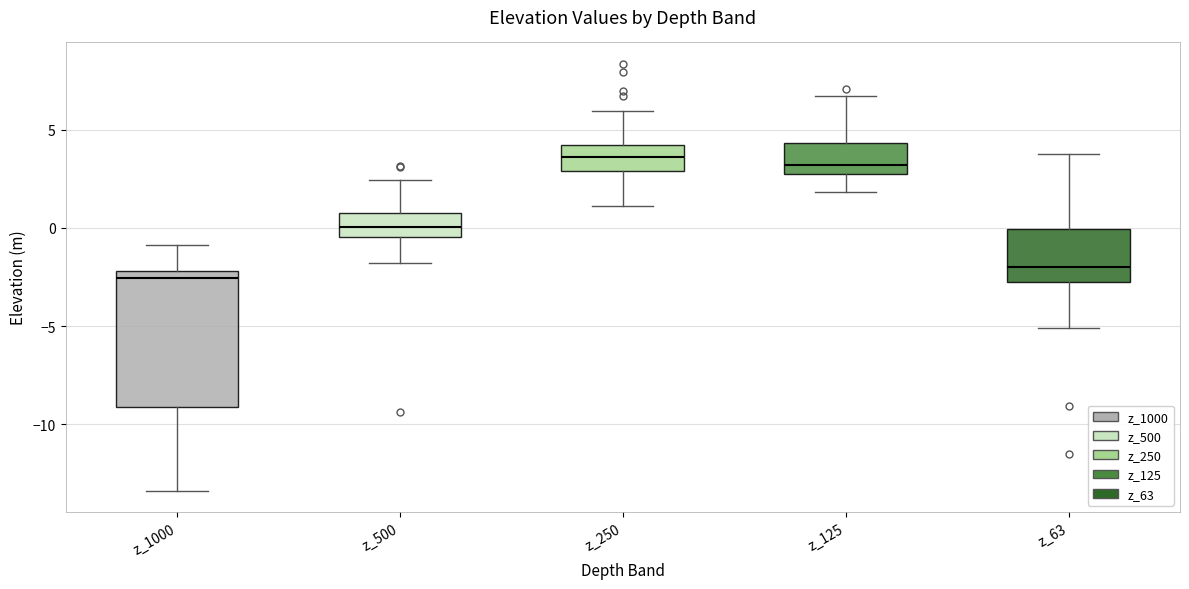

Reading left to right, transcribe this box plot: for each box, give where its median line is, the range the box spans, and where its two whiskers end, as read against the y-axis. The values are not printed on the chart, so give them approximately, as read against the axis.

z_1000: median -2.5, box -9.0 to -2.0, whiskers -13.5 to -1.0
z_500: median 0.0, box -0.5 to 1.0, whiskers -2.0 to 2.5
z_250: median 3.5, box 3.0 to 4.0, whiskers 1.0 to 6.0
z_125: median 3.0 (just above the box's lower edge), box 3.0 to 4.5, whiskers 2.0 to 6.5
z_63: median -2.0, box -3.0 to 0.0, whiskers -5.0 to 4.0